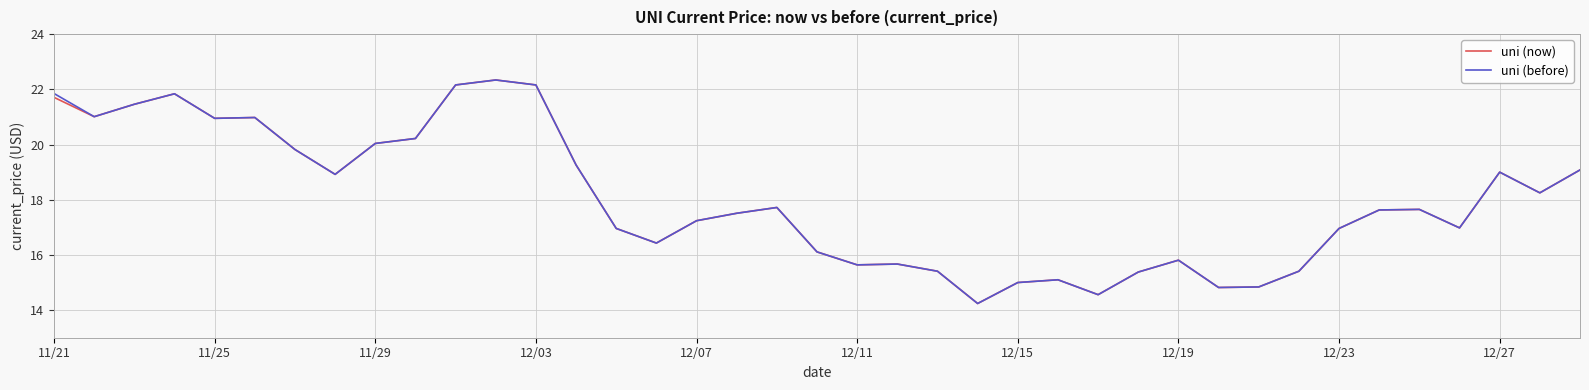

What is the minimum value shown in the chart?

14.2